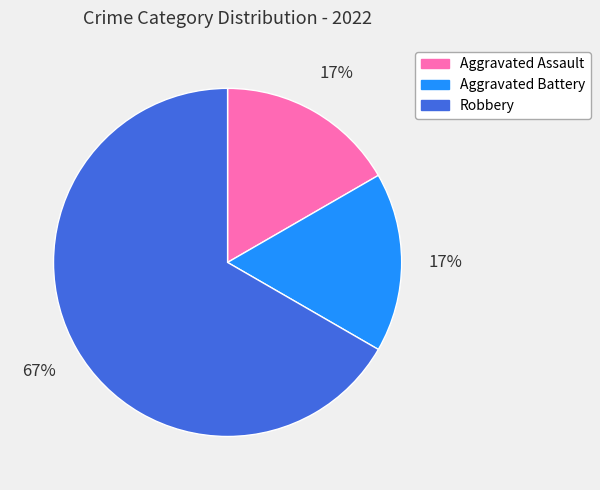

Between Aggravated Battery and Robbery, which is larger?

Robbery